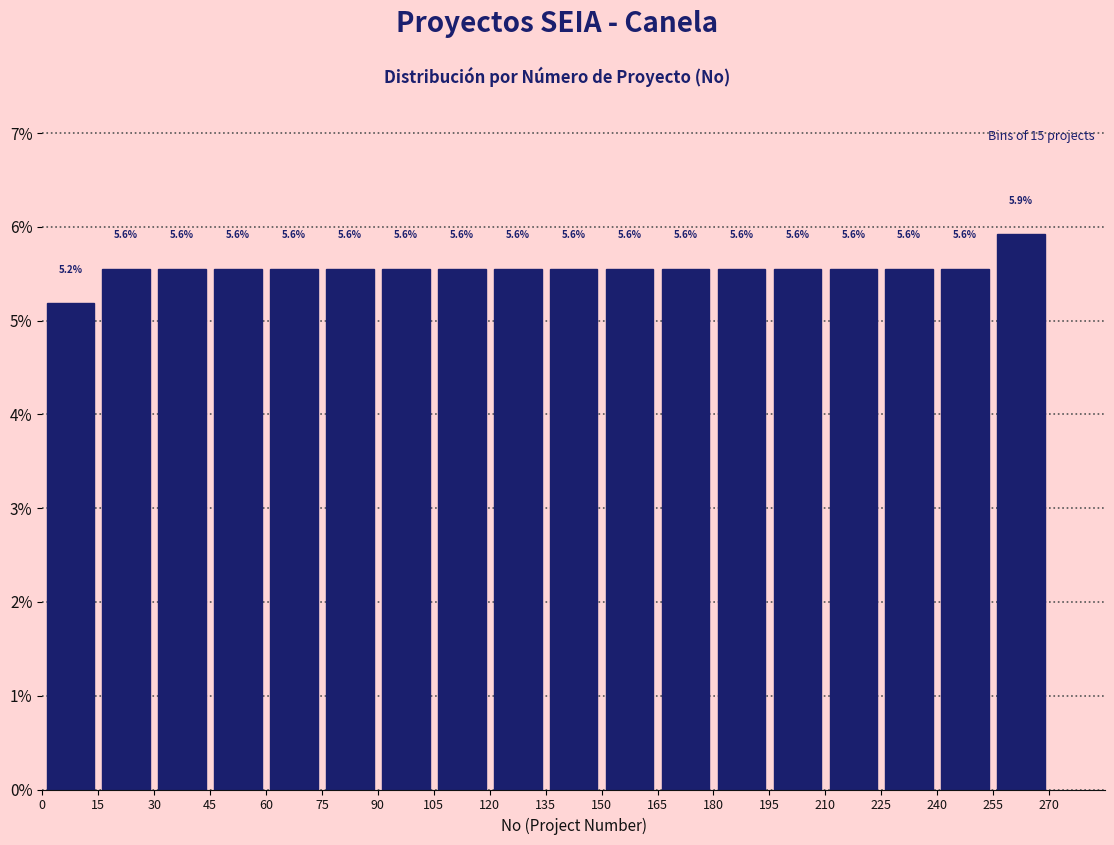

Which range on the x-axis has the tallest bar?

255 to 270